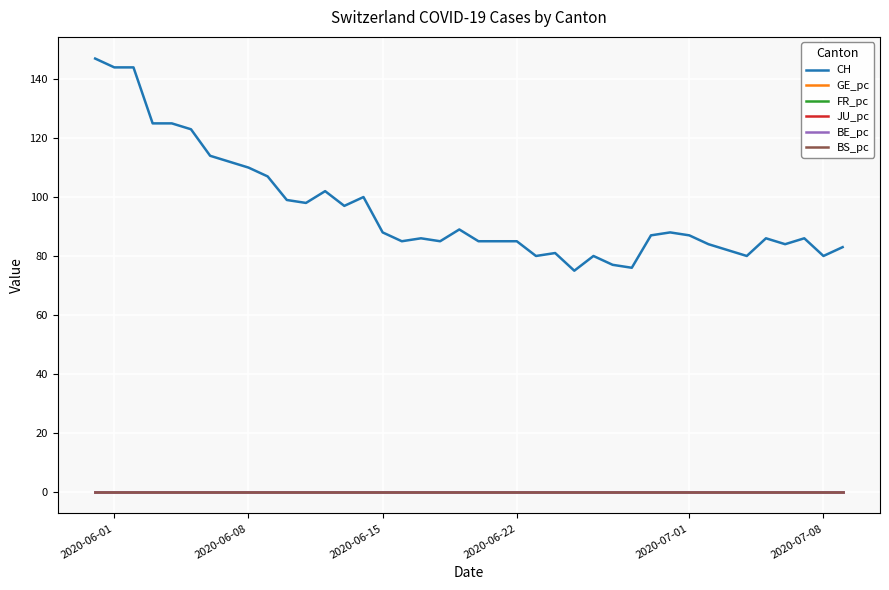

How many lines are shown in the chart?

6